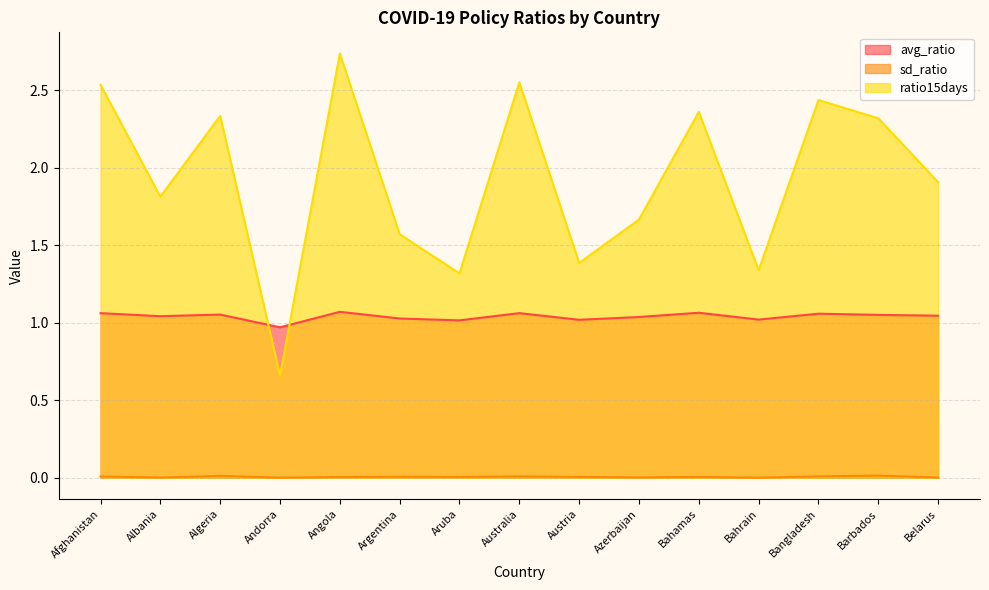

What is the value of the ratio15days point at the 1st from the left?

2.5